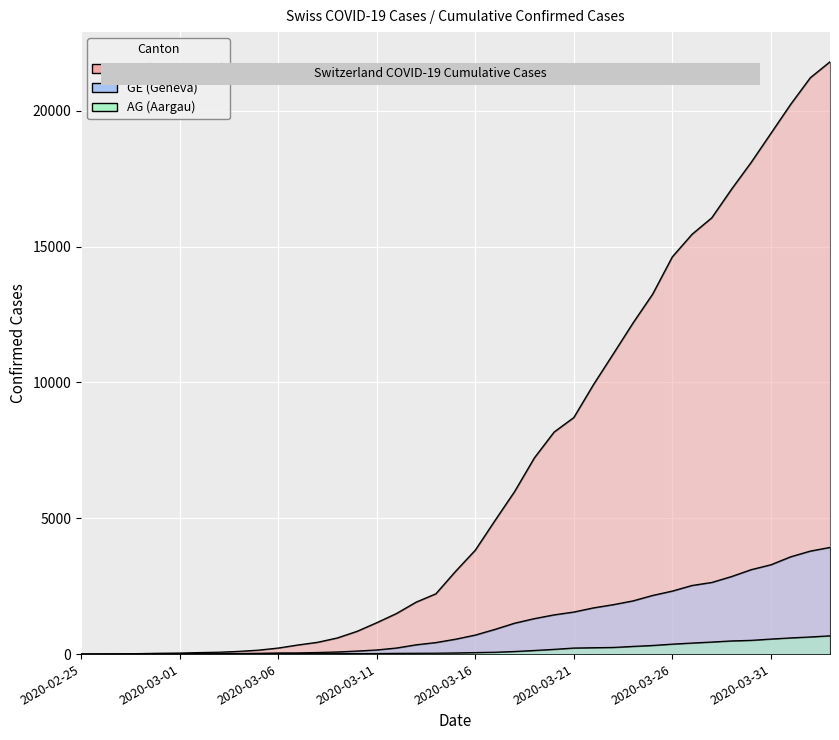

True or false: GE and AG cross at least once.

False